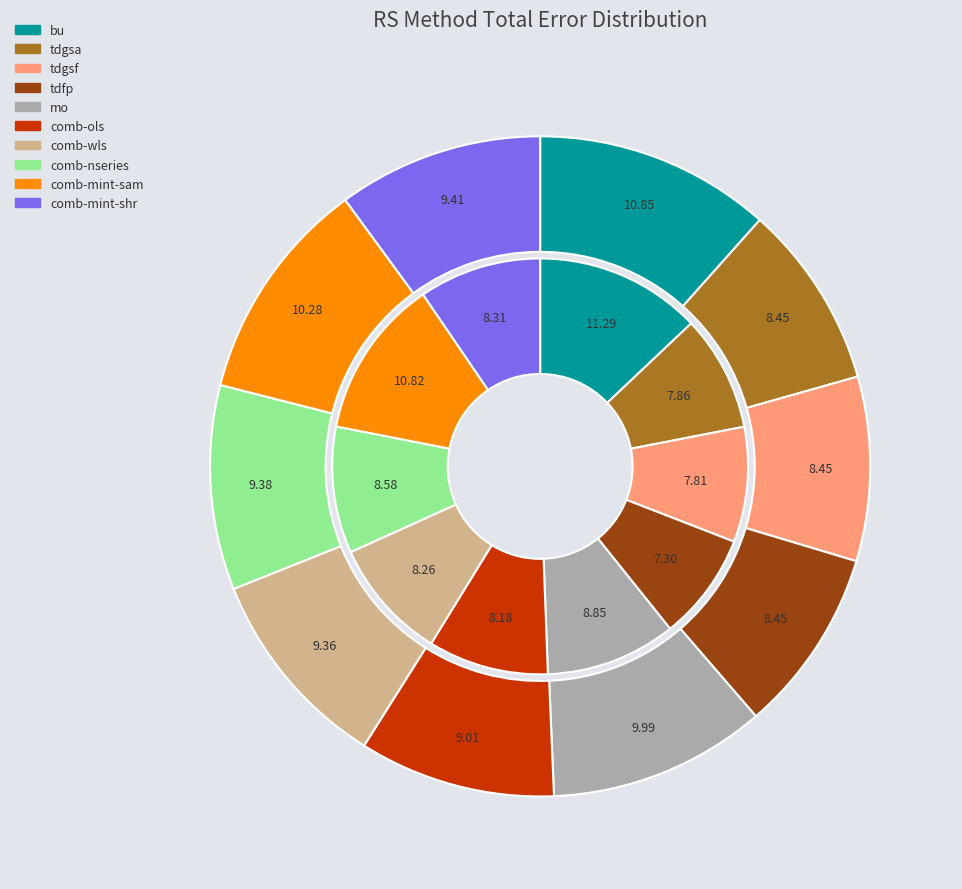

To the nearest percent, what is the difference between the largest and smallest slice percentages?

5%